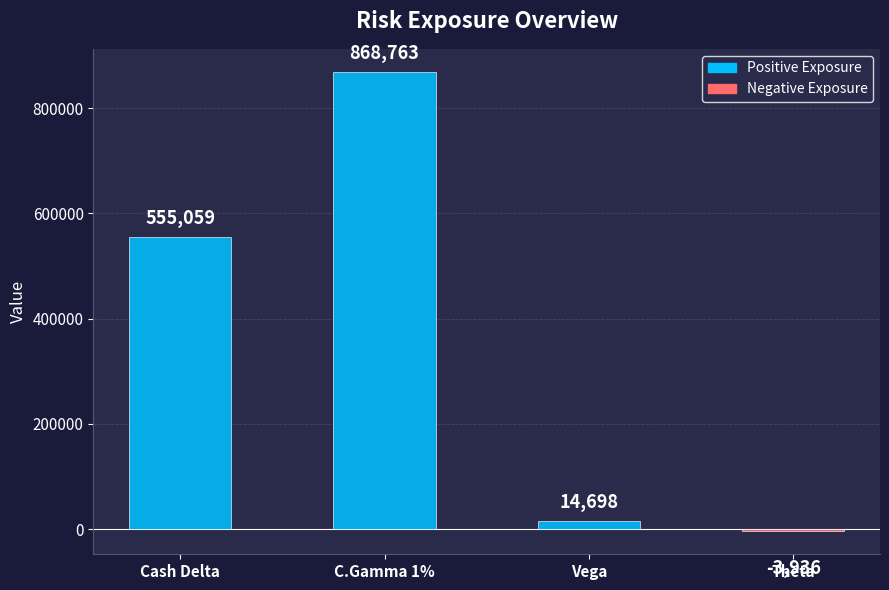

What is the sum of all values?

1434584